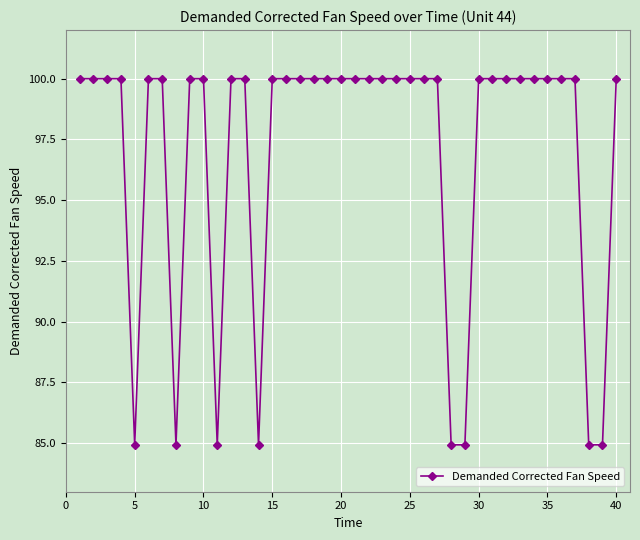

What is the value of the 7th point from the left?

100.0